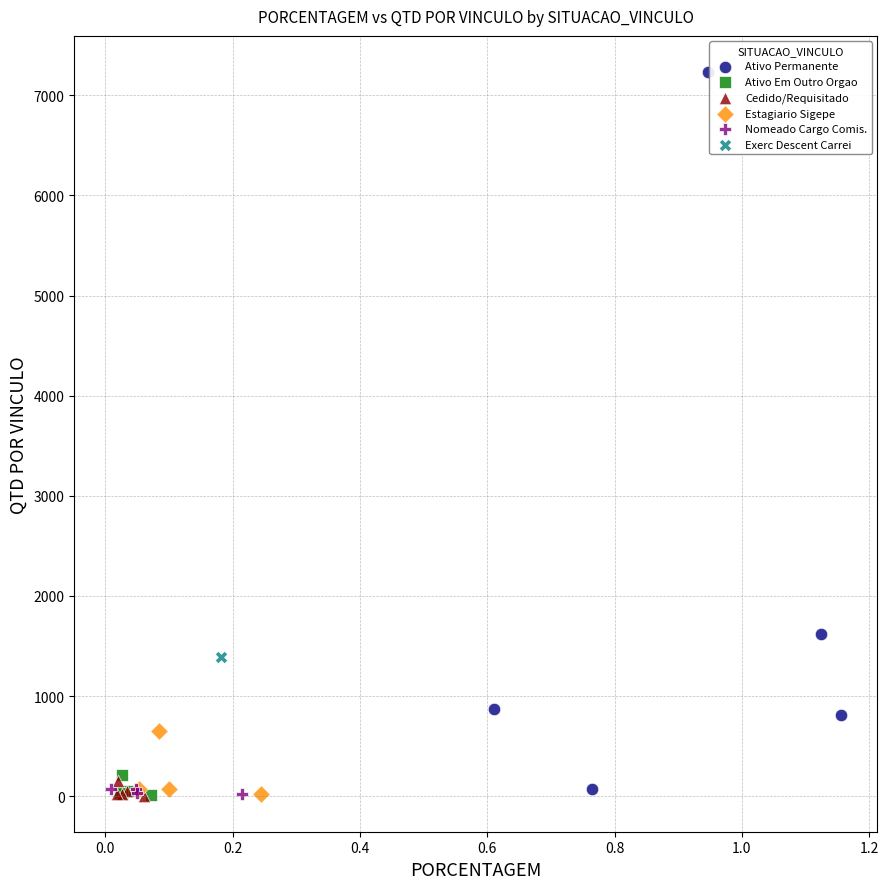

What are all the series names shown in the legend?

Ativo Permanente, Ativo Em Outro Orgao, Cedido/Requisitado, Estagiario Sigepe, Nomeado Cargo Comis., Exerc Descent Carrei